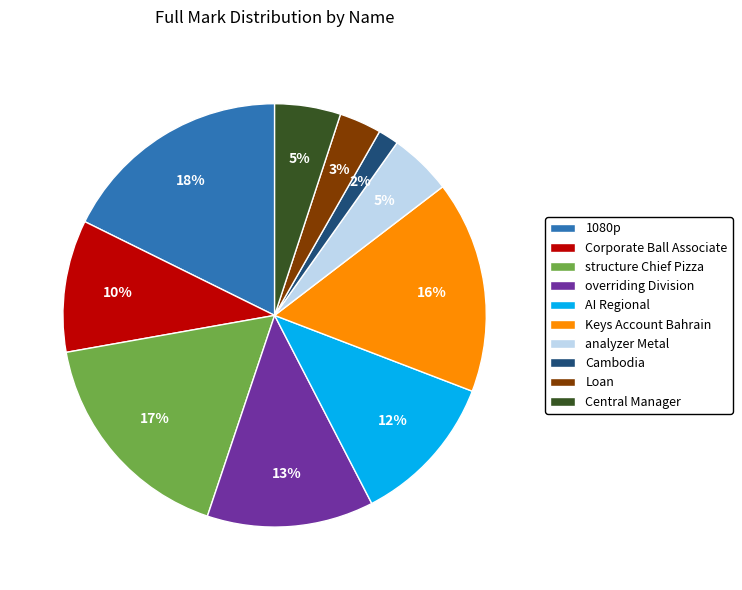

Count the number of slices in the pie.

10